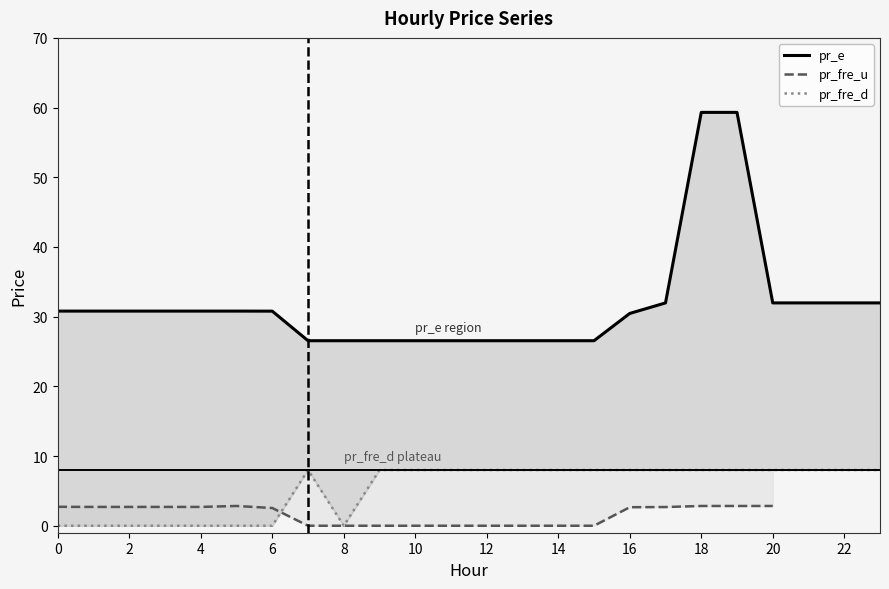

At 17, list the series in order from smallest to largest.

pr_fre_u, pr_fre_d, pr_e